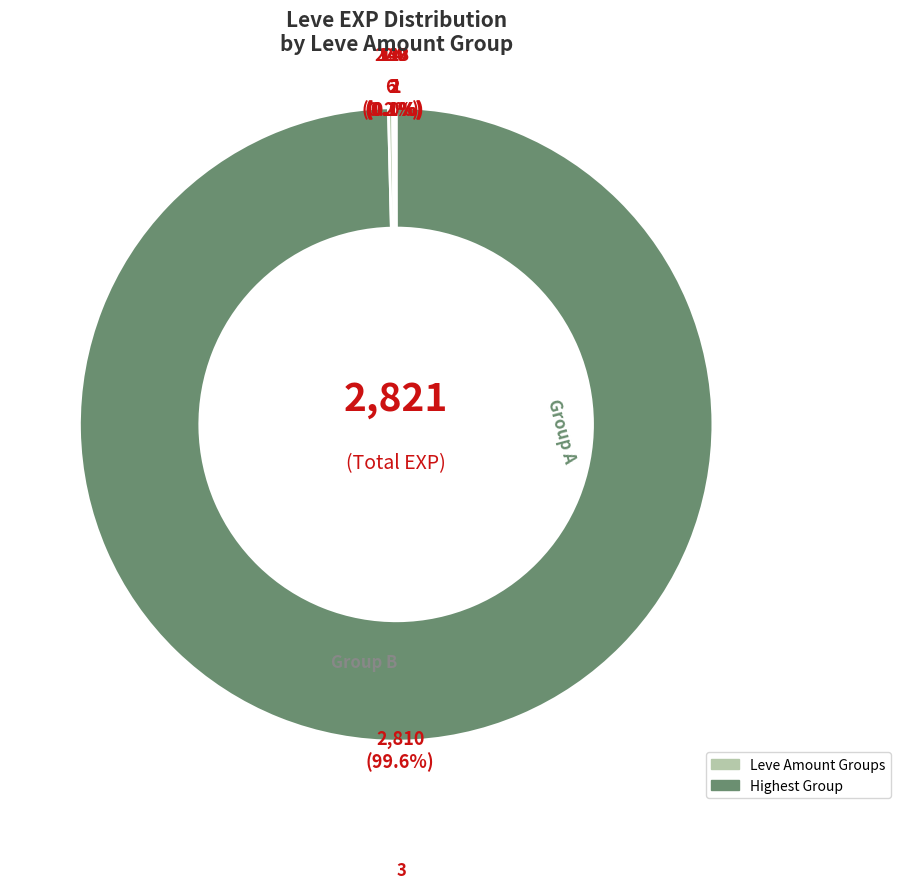

To the nearest percent, what is the average slice percentage?

10%